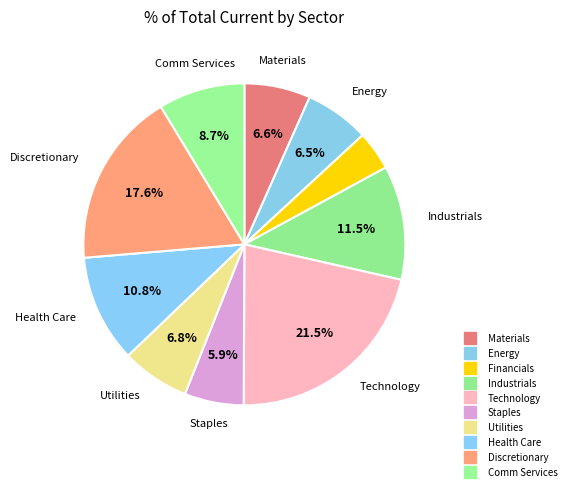

What is the change in value from Energy to Utilities?

+4.7